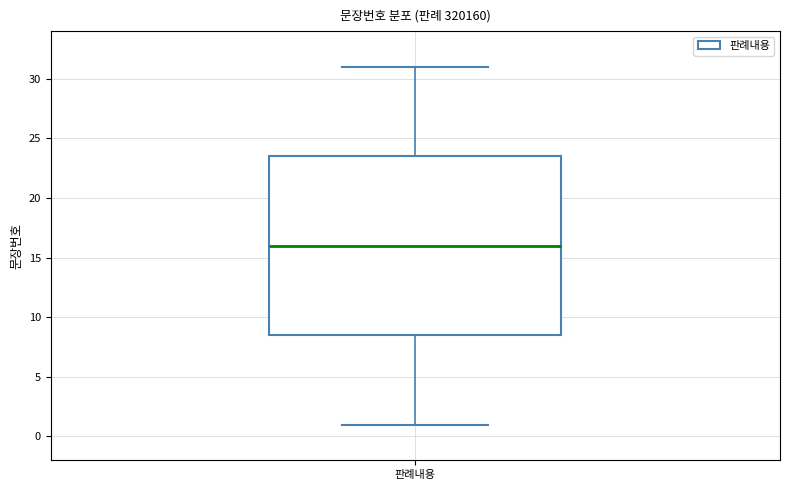

Where does the median line of the box for 판례내용 sit on the y-axis? The values are not printed on the chart, so give them approximately, as read against the axis.

16.0